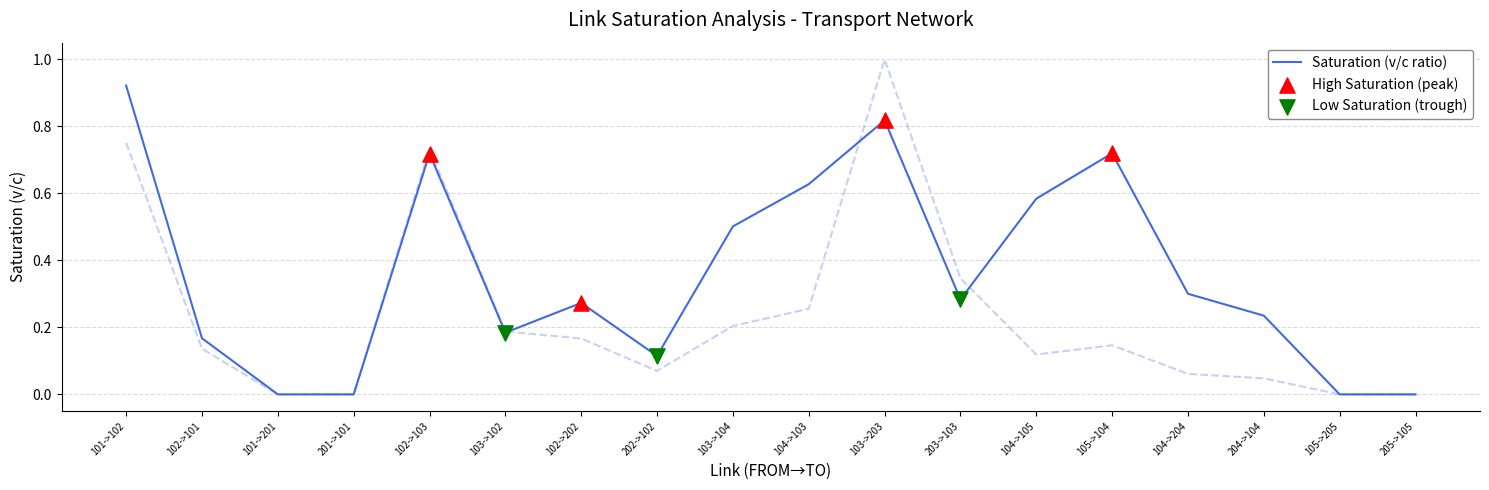

Is the value of PUT_HOUR_SATURATION at 101->201 greater than the value of PUT_HOUR_VOLUME at 104->204?

No